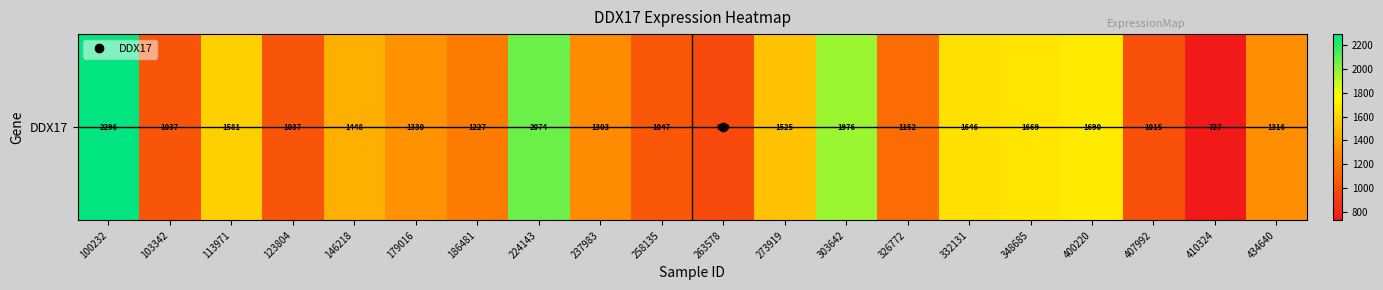

What is the sum of all values?

28074.2